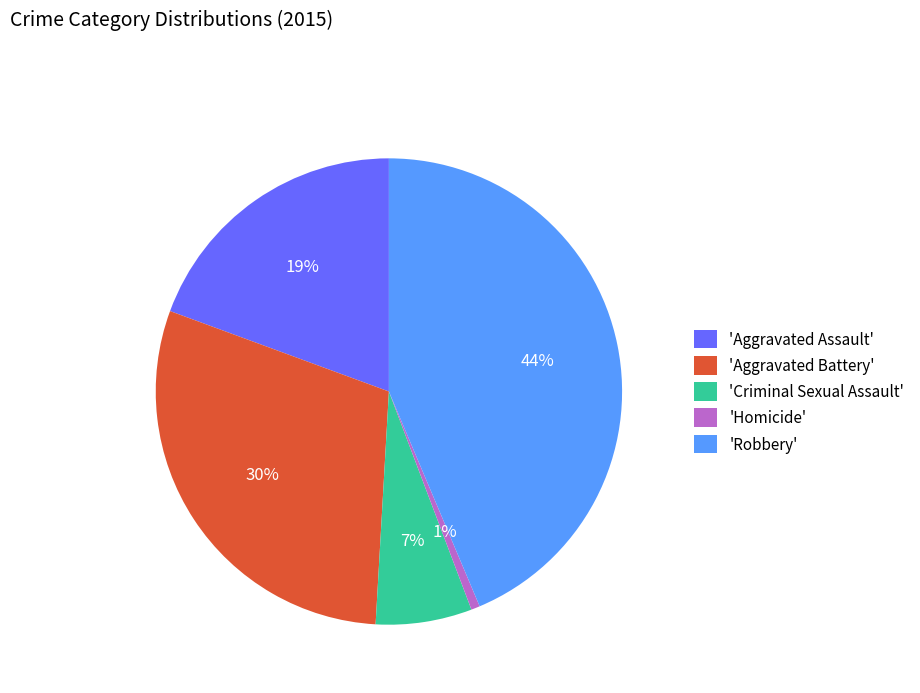

What is the largest slice in the pie chart?

'Robbery'